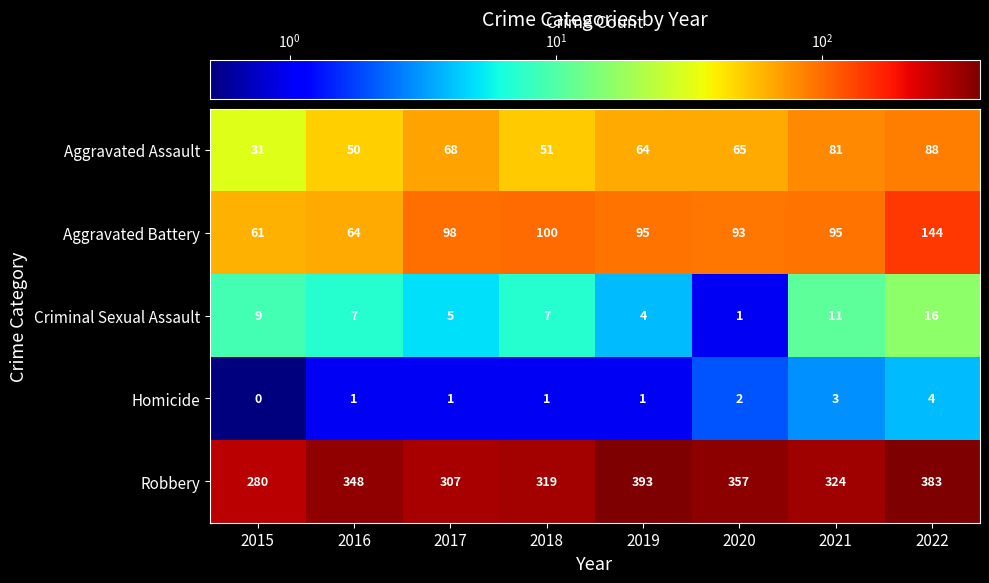

Where does the Aggravated Assault series first go above 65?

2017